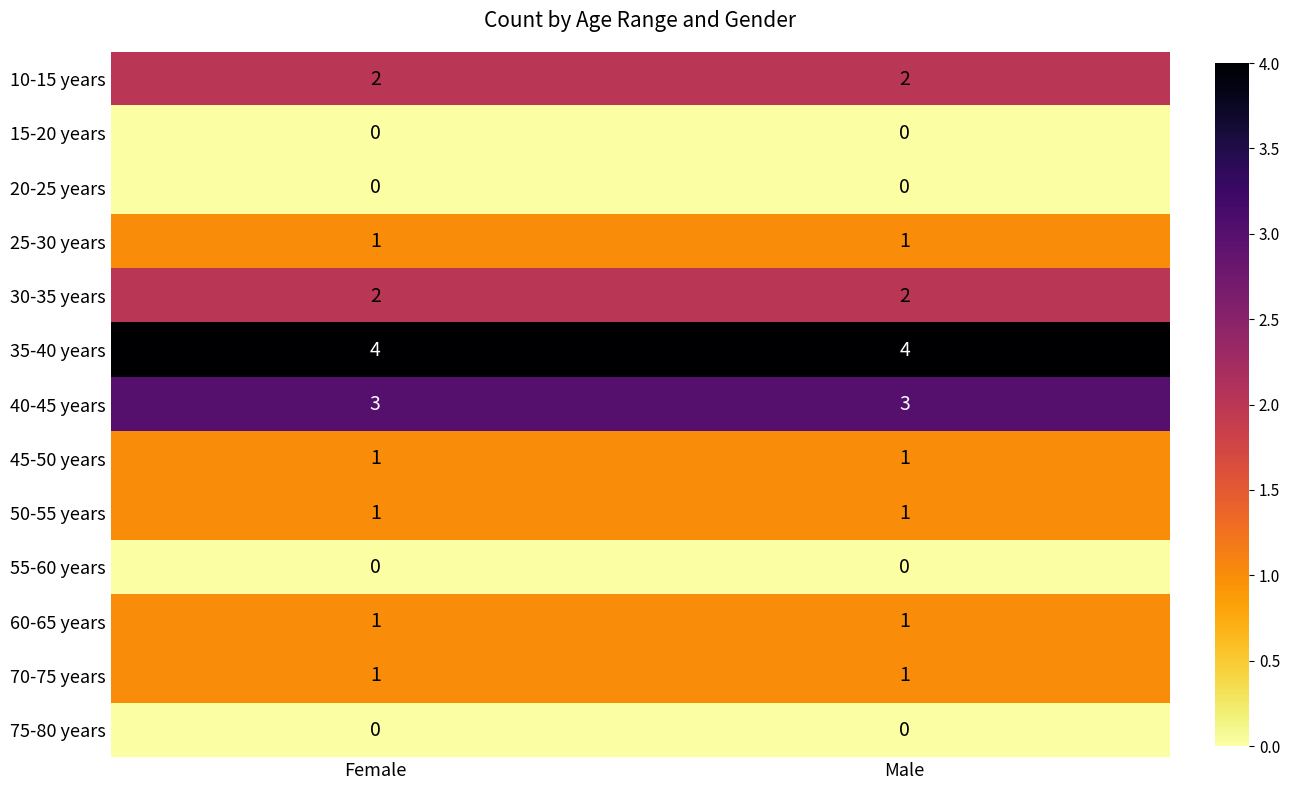

Which series has the largest total across all categories?

35-40 years